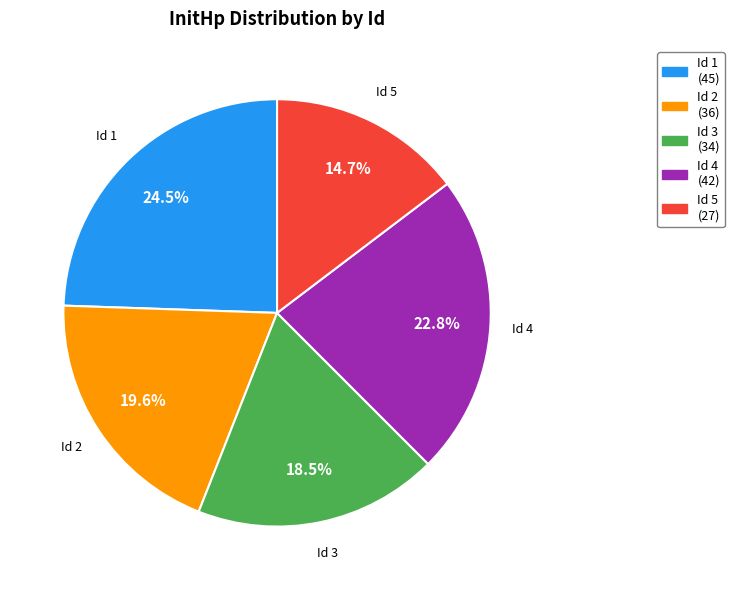

Is there any slice that represents more than half of the pie?

No